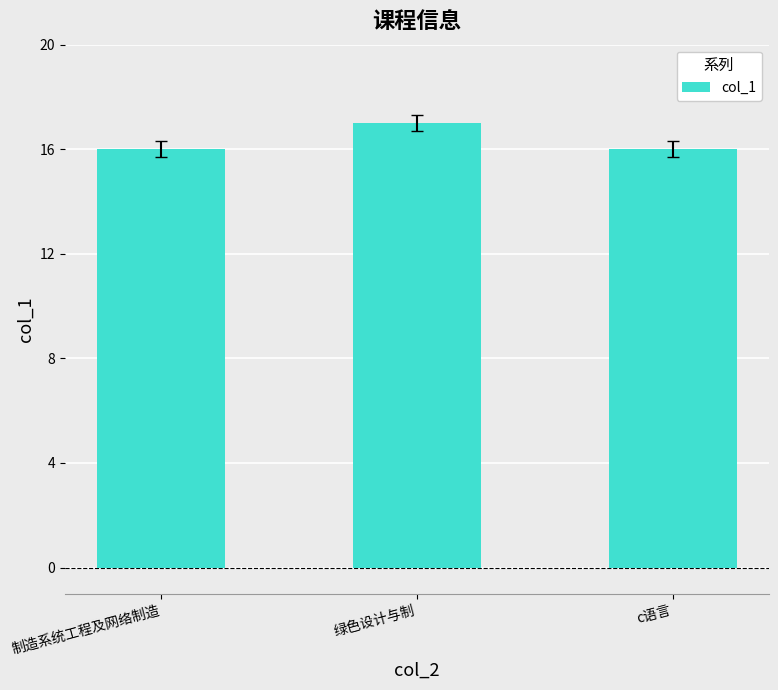

What is the average value?

16